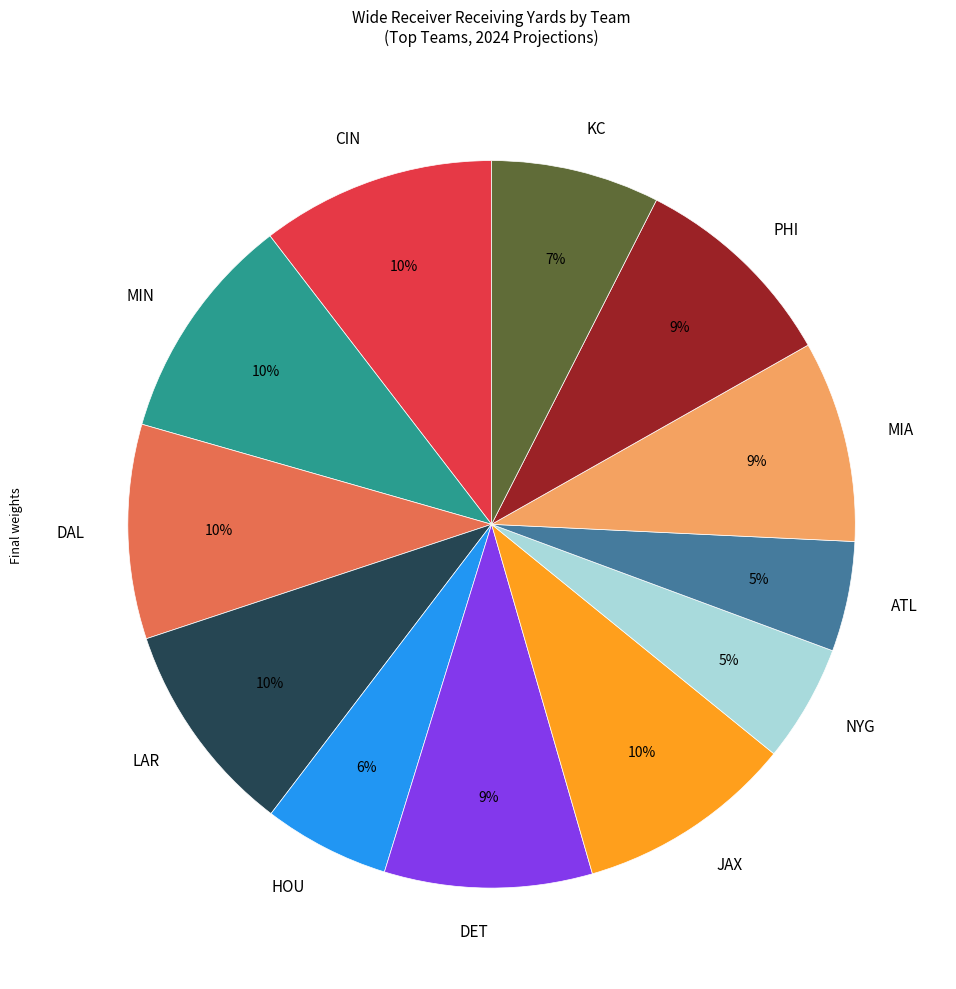

Which has a higher value, PHI or KC?

PHI